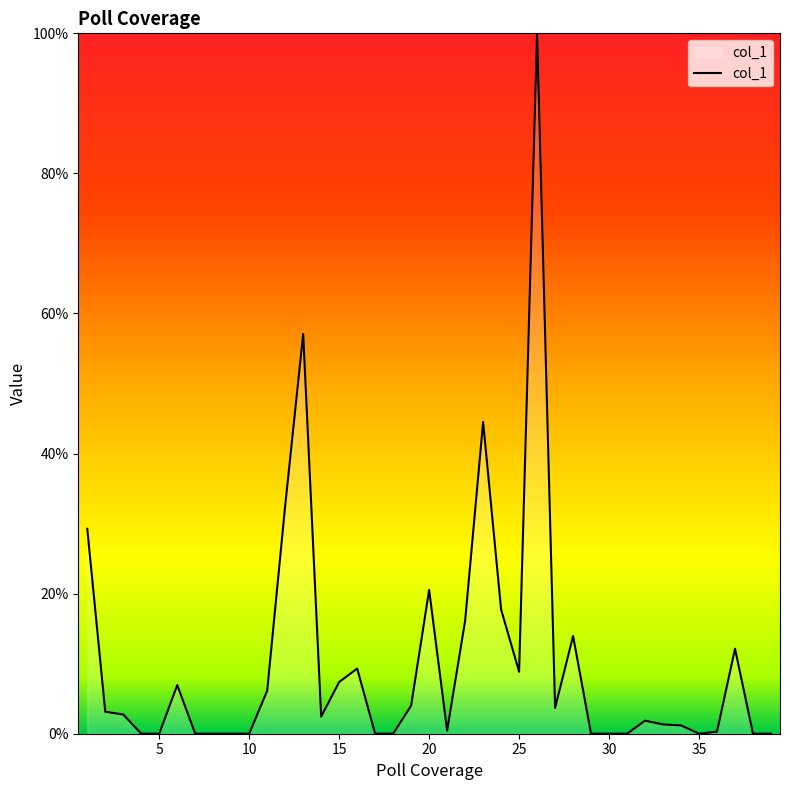

List the labels in order of value, smallest first.

4, 5, 7, 8, 9, 10, 17, 18, 29, 30, 31, 35, 38, 39, 36, 21, 34, 33, 32, 14, 3, 2, 27, 19, 11, 6, 15, 25, 16, 37, 28, 22, 24, 20, 1, 12, 23, 13, 26